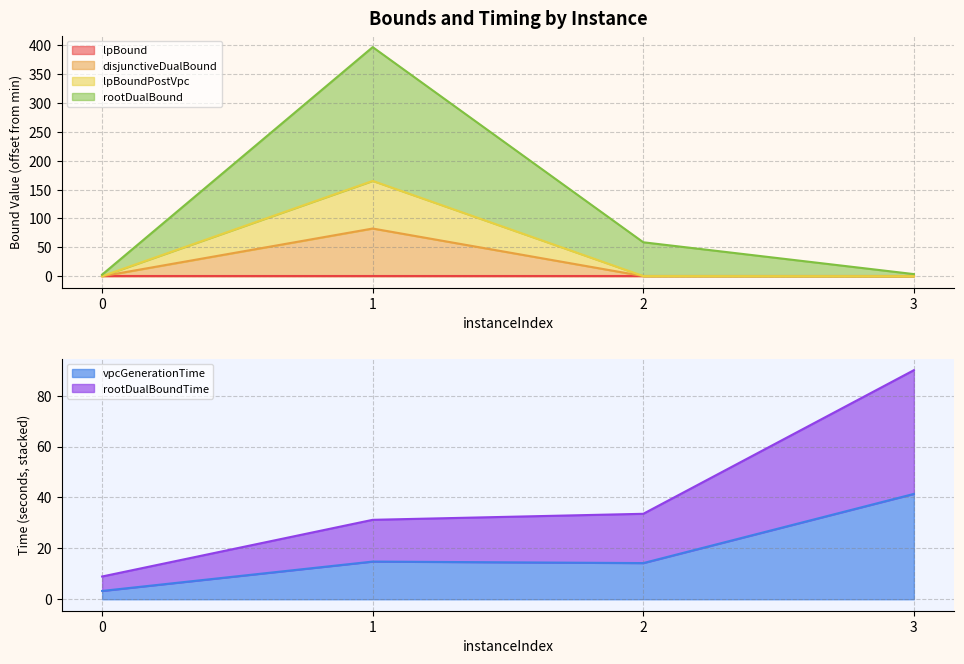

What is the spread (max minus min) of values at 3?

86.3